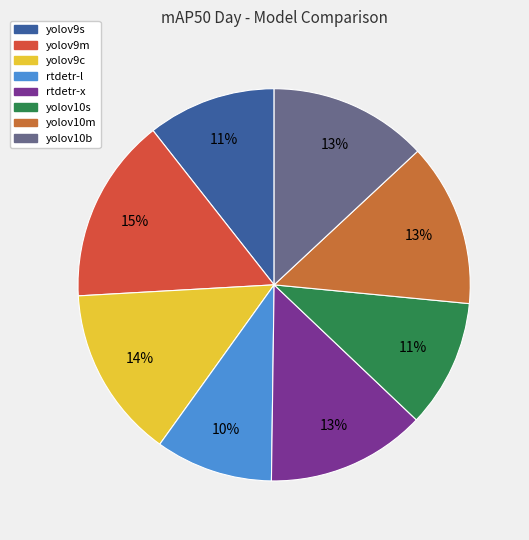

Rank the categories by value from highest to lowest.

yolov9m, yolov9c, yolov10m, rtdetr-x, yolov10b, yolov9s, yolov10s, rtdetr-l